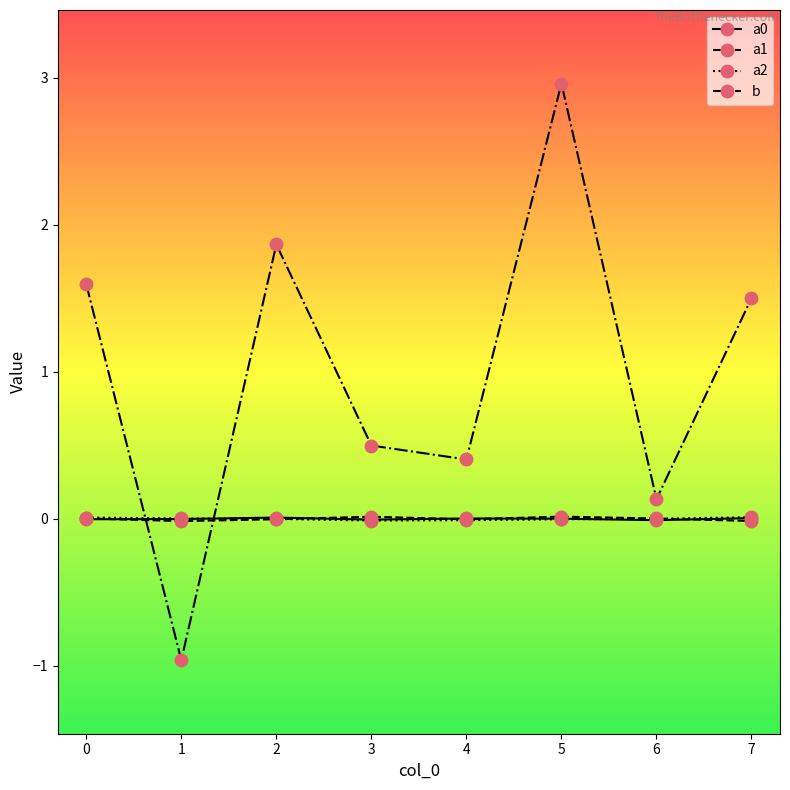

What is the value of the b point at the 2nd from the left?

-1.0